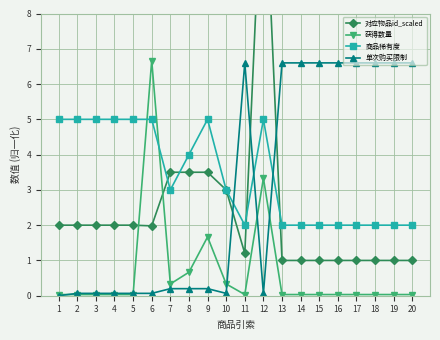

Where does the 对应物品id_scaled series first go above 2?

7